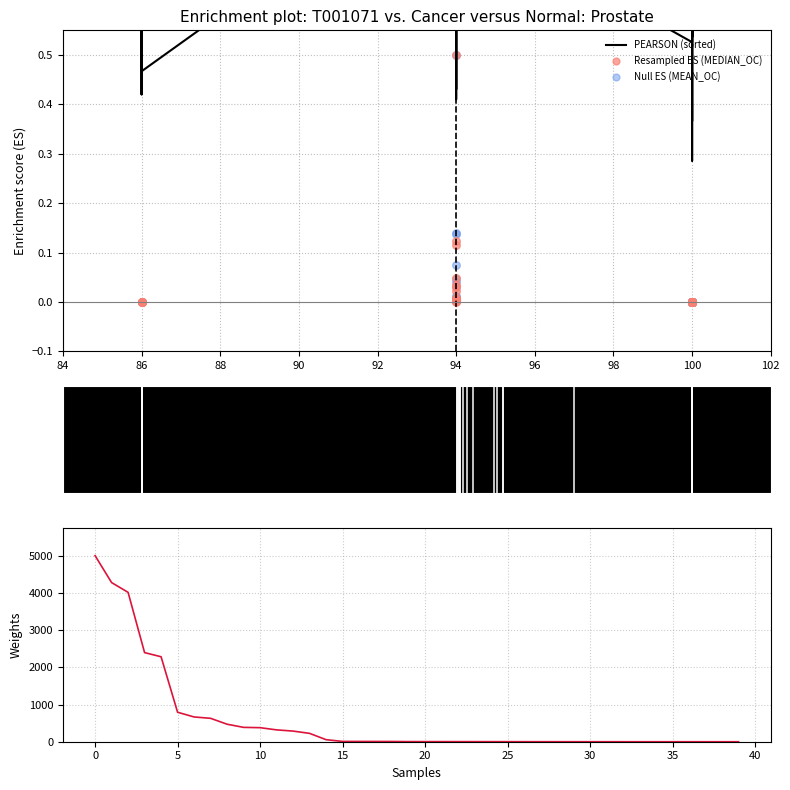

Which series contains the lowest Y value?

Resampled ES (MEDIAN_OC)